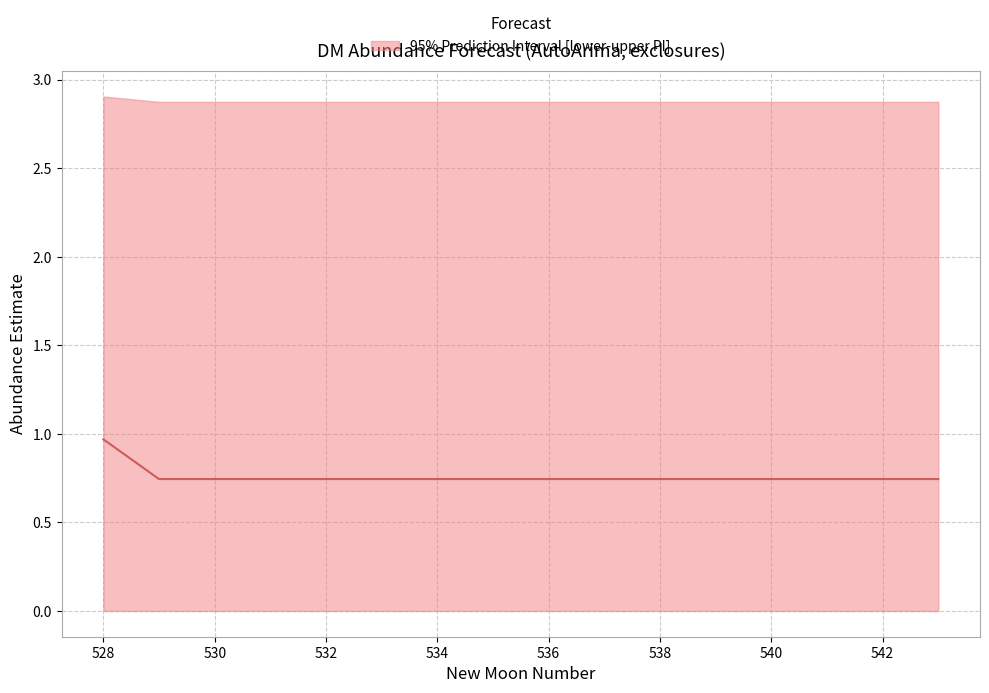

Which label corresponds to the smallest value in the chart?

528